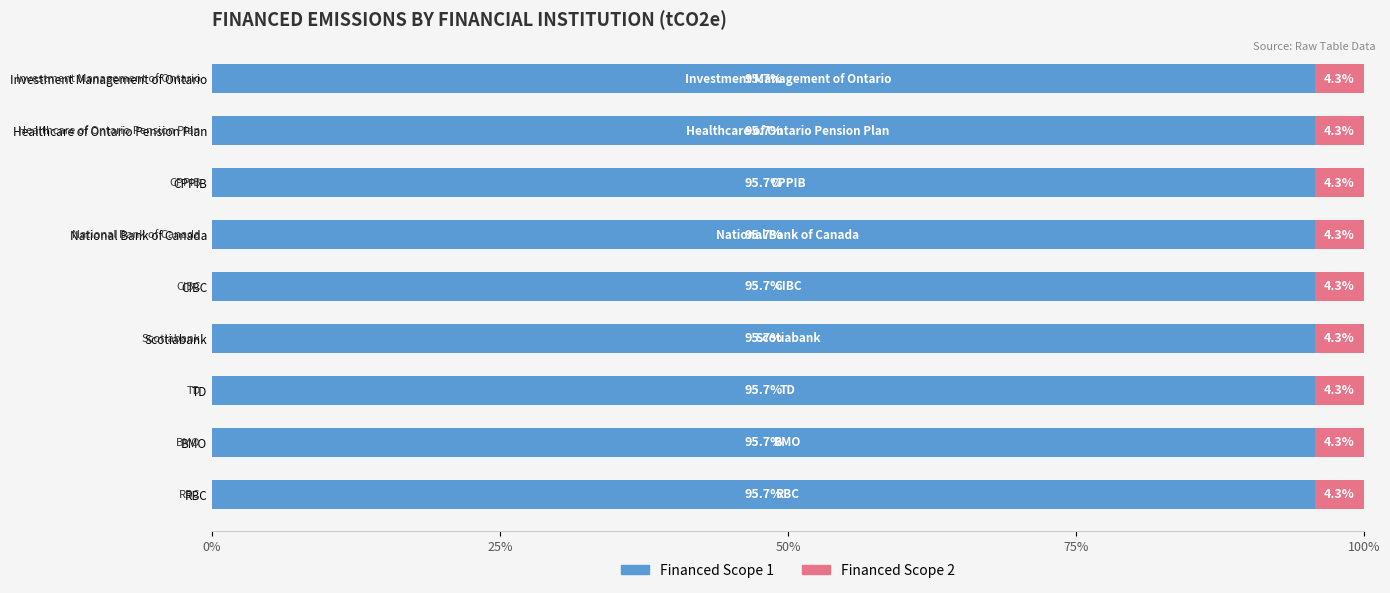

How many Financed Scope 1 values are between 95 and 96?

9